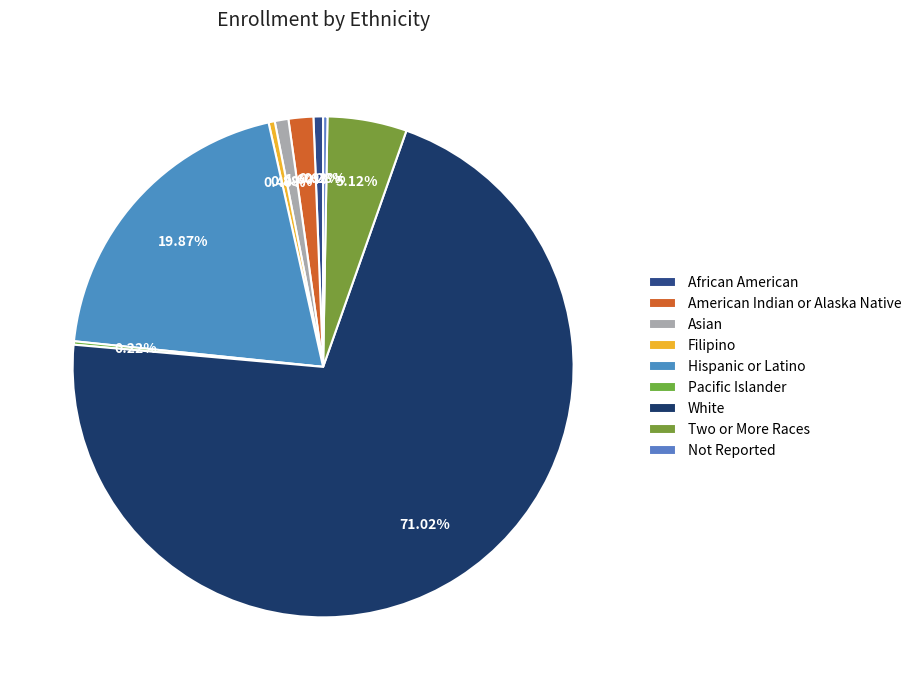

Is there any slice that represents more than half of the pie?

Yes